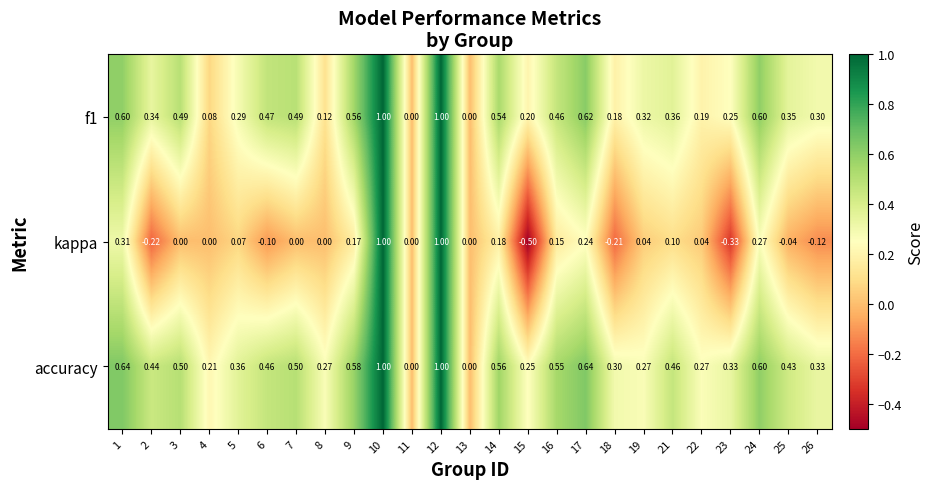

Which series changed the most between 10 and 17?

kappa